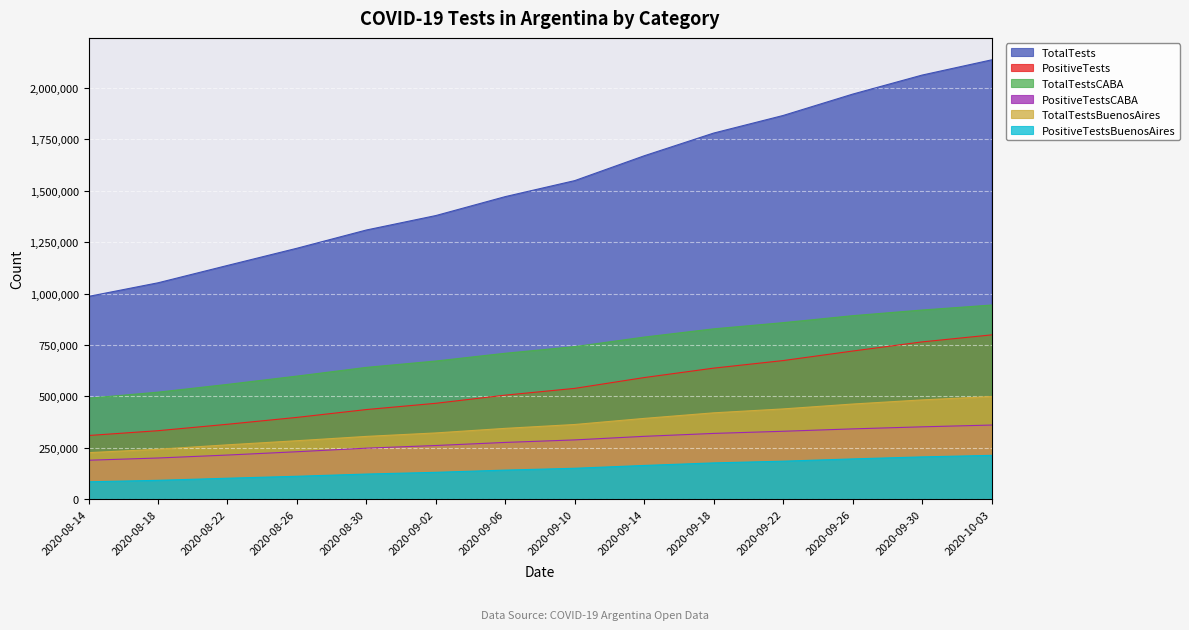

List the labels in order of TotalTestsBuenosAires value, largest first.

2020-10-03, 2020-09-30, 2020-09-26, 2020-09-22, 2020-09-18, 2020-09-14, 2020-09-10, 2020-09-06, 2020-09-02, 2020-08-30, 2020-08-26, 2020-08-22, 2020-08-18, 2020-08-14